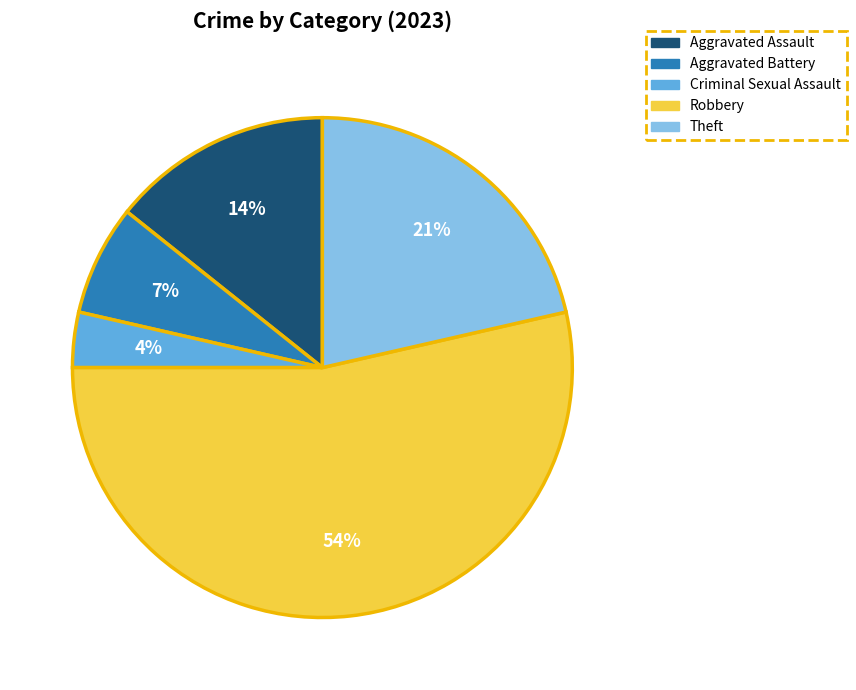

Rank the categories by value from lowest to highest.

Criminal Sexual Assault, Aggravated Battery, Aggravated Assault, Theft, Robbery